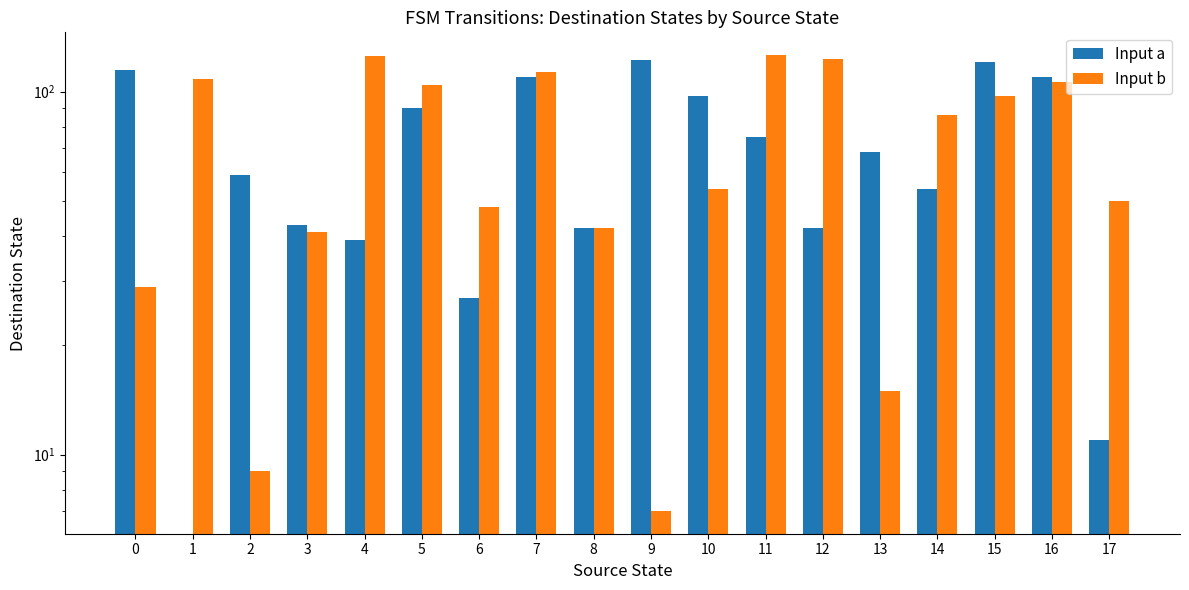

What is the greatest value displayed?

126